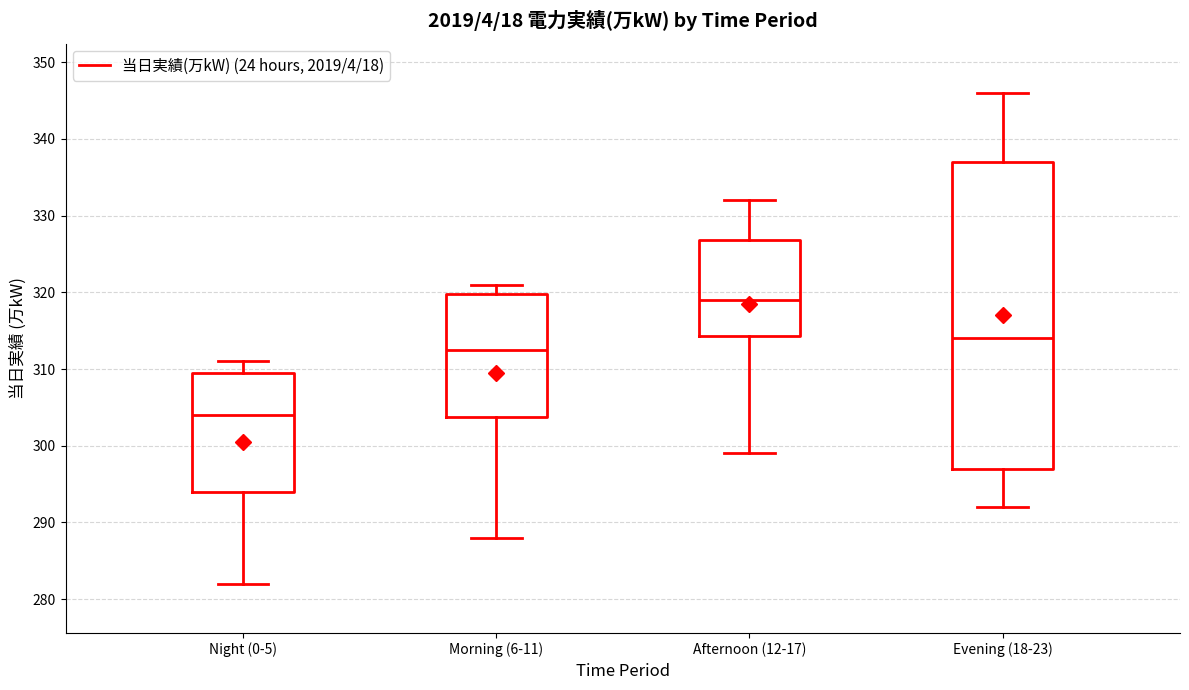

Reading left to right, read every box against the y-axis: the position of its median line, the range the box covers, and the ends of its whiskers. The values are not printed on the chart, so give them approximately, as read against the axis.

Night (0-5): median 304, box 294 to 310, whiskers 282 to 311
Morning (6-11): median 313, box 304 to 320, whiskers 288 to 321
Afternoon (12-17): median 319, box 314 to 327, whiskers 299 to 332
Evening (18-23): median 314, box 297 to 337, whiskers 292 to 346